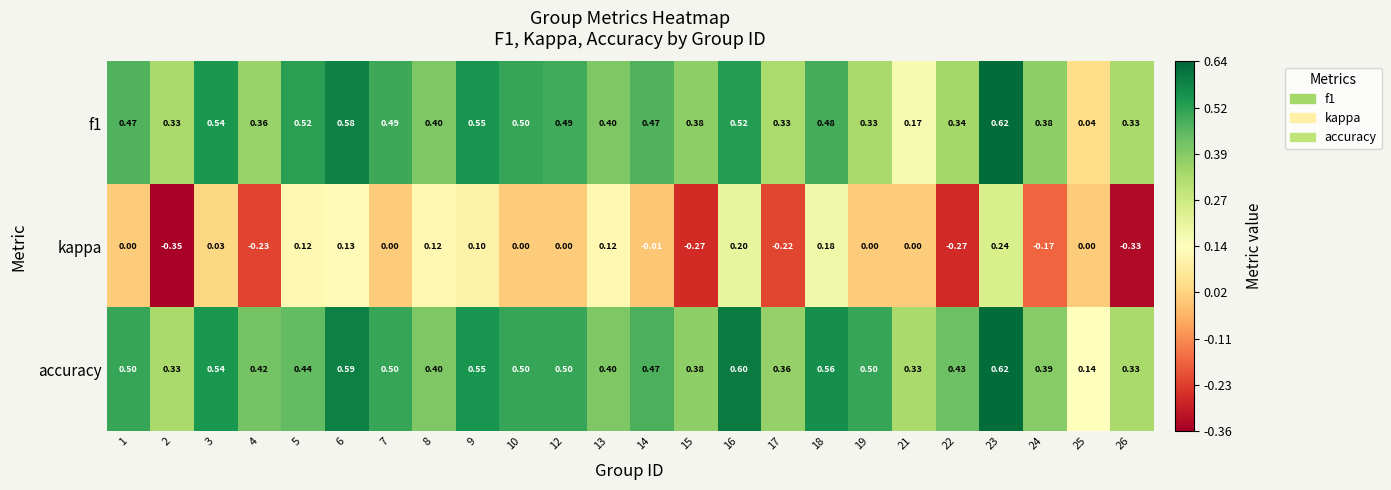

Which series changed the most between 9 and 26?

kappa